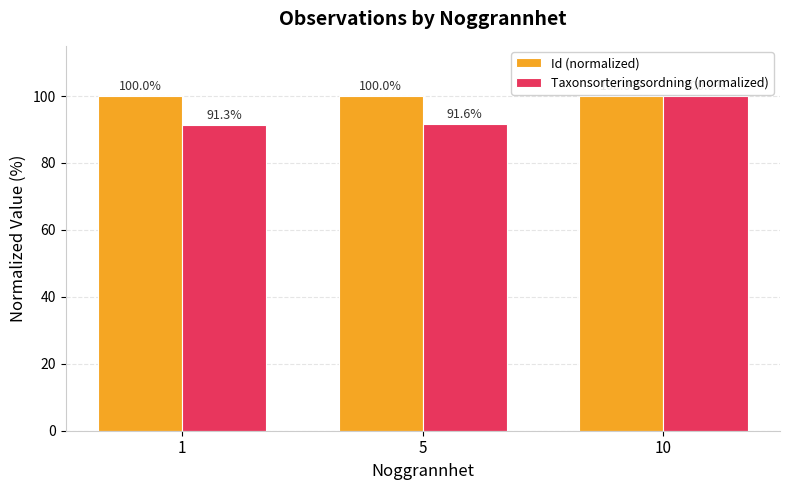

At which category is the sum across all series the highest?

10